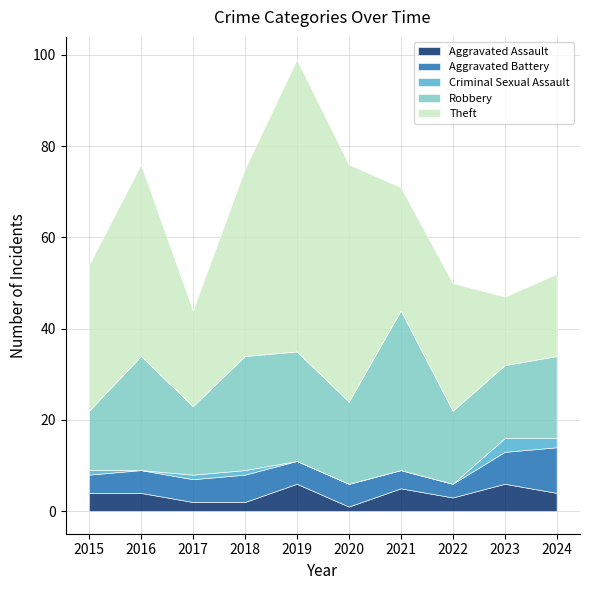

Between 2015 and 2024, which series saw the biggest shift?

Theft